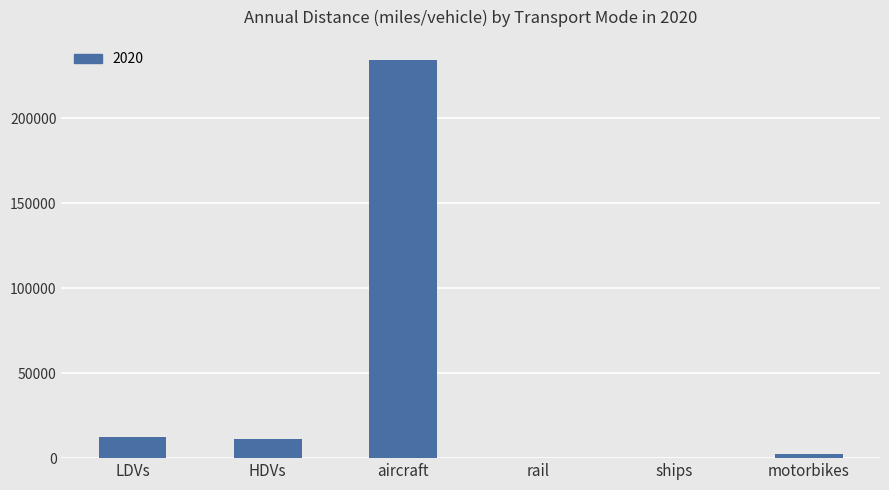

The chart shows a value of 12380.1 at LDVs. True or false?

True